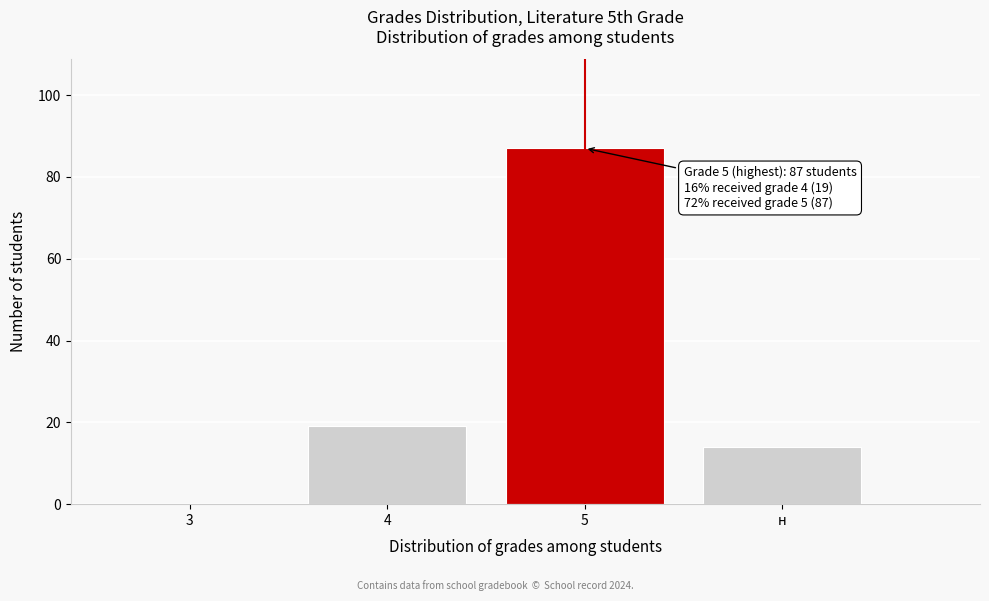

Reading left to right, what are all the values shown in this chart?

3=0	4=19	5=87	н=14